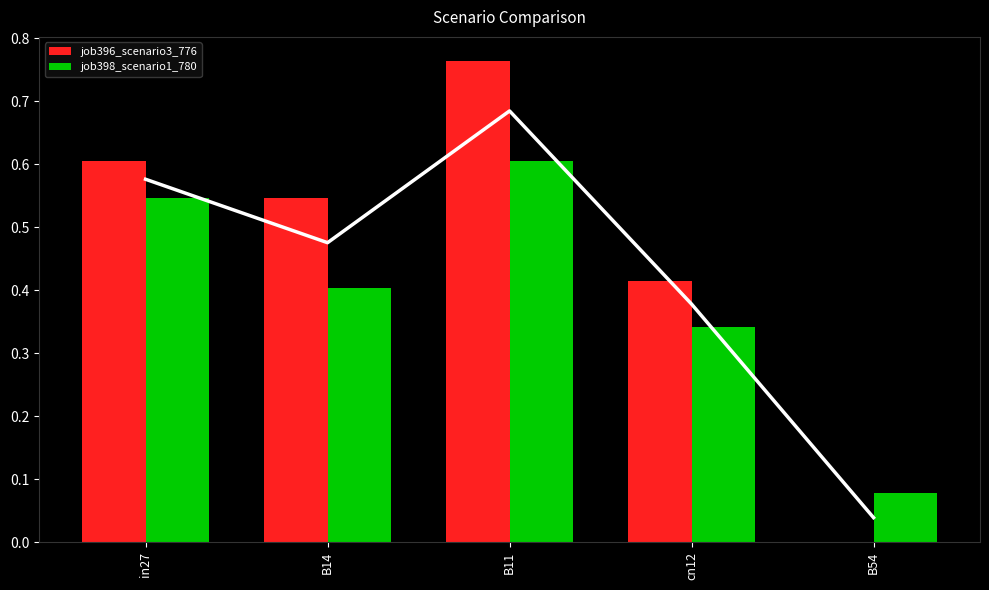

What is the difference between the job398_scenario1_780 values at in27 and B14?

0.1